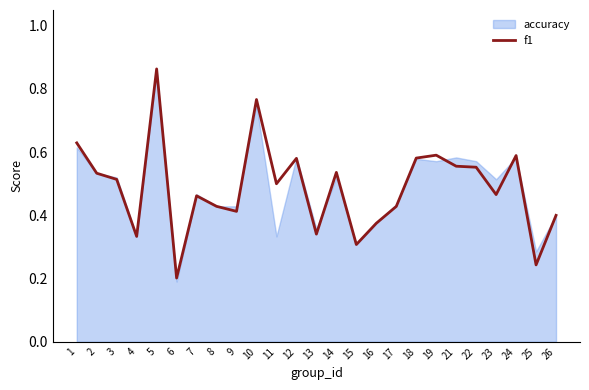

What is the difference between the second highest and second lowest values?

0.5